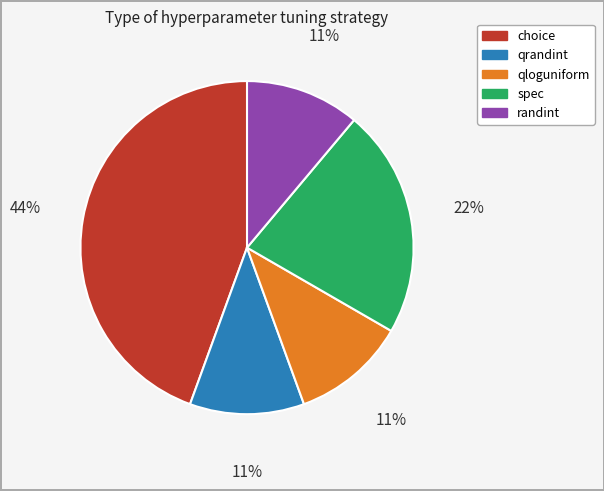

What is the ratio of the value at qrandint to the value at randint?

1.0